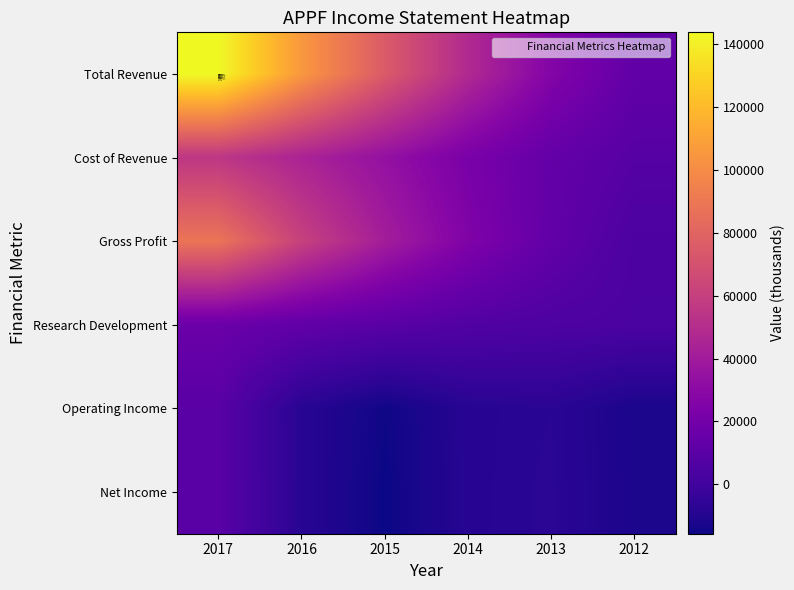

How many values in the Cost of Revenue series exceed 33900?

2